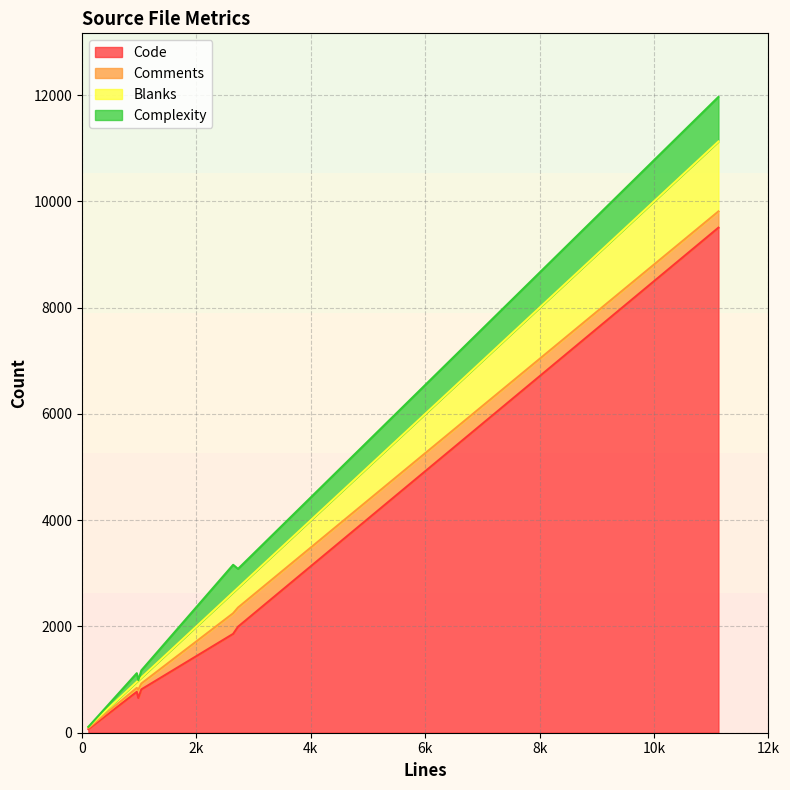

How many lines are shown in the chart?

4